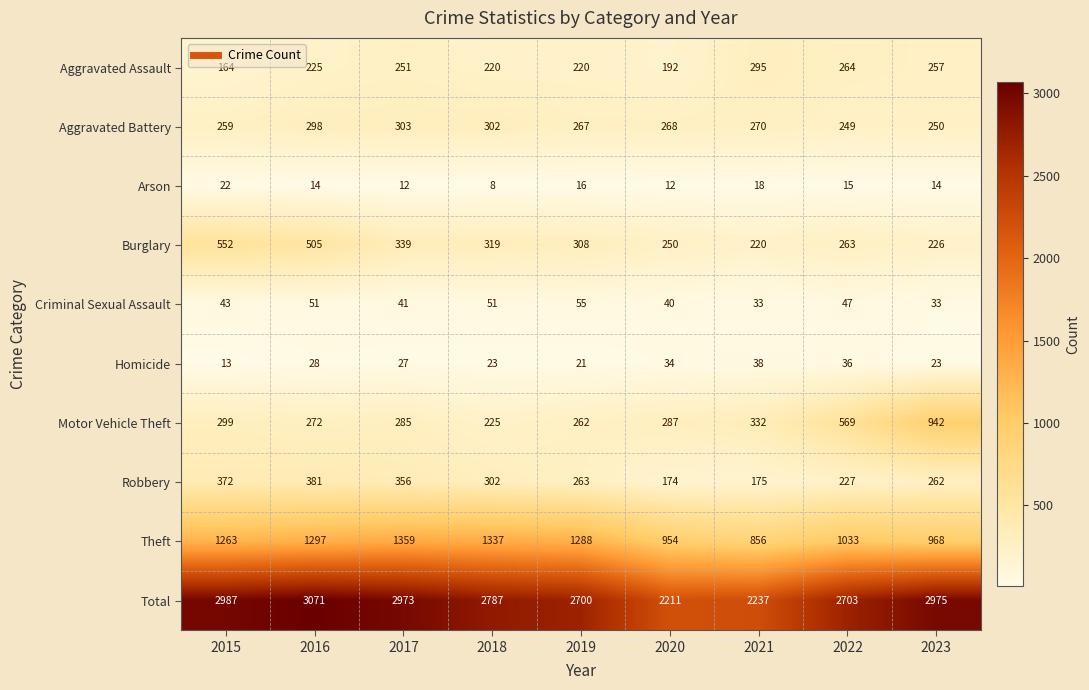

Rank the series by their maximum value, from highest to lowest.

Total, Theft, Motor Vehicle Theft, Burglary, Robbery, Aggravated Battery, Aggravated Assault, Criminal Sexual Assault, Homicide, Arson